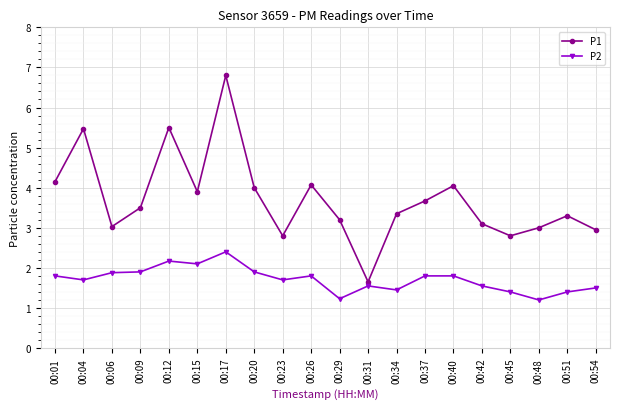

What is the maximum value shown in the chart?

6.8